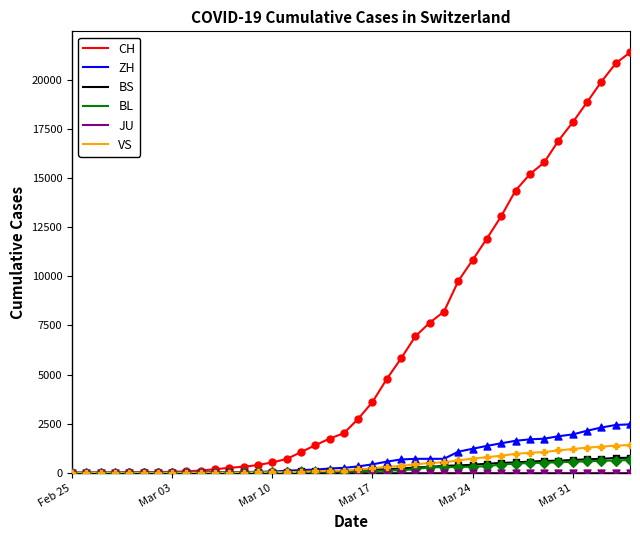

Which series has the widest spread of values?

CH